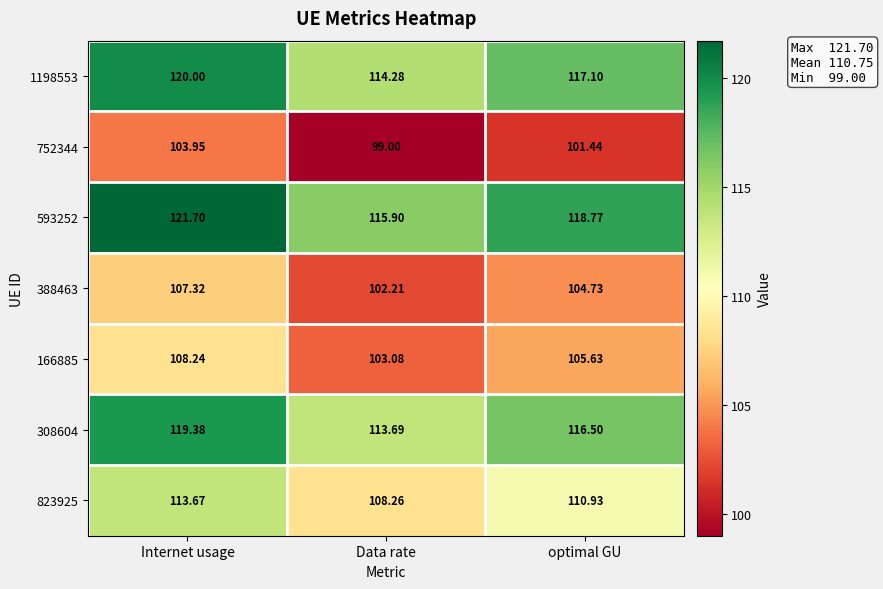

How many series are shown in this chart?

7